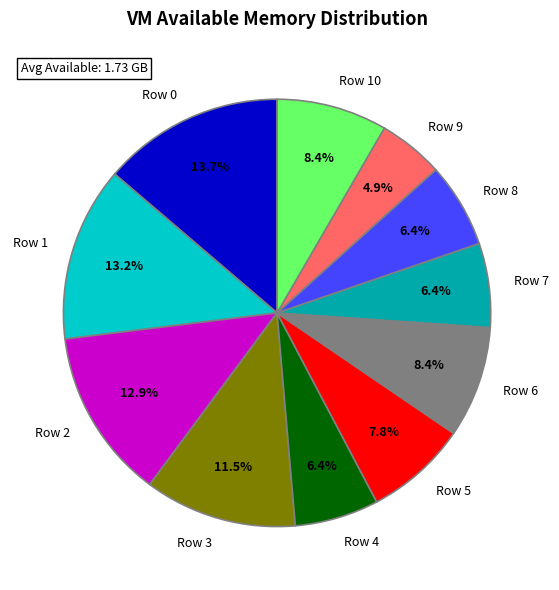

Combined, do Row 3 and Row 2 account for over 50%?

No